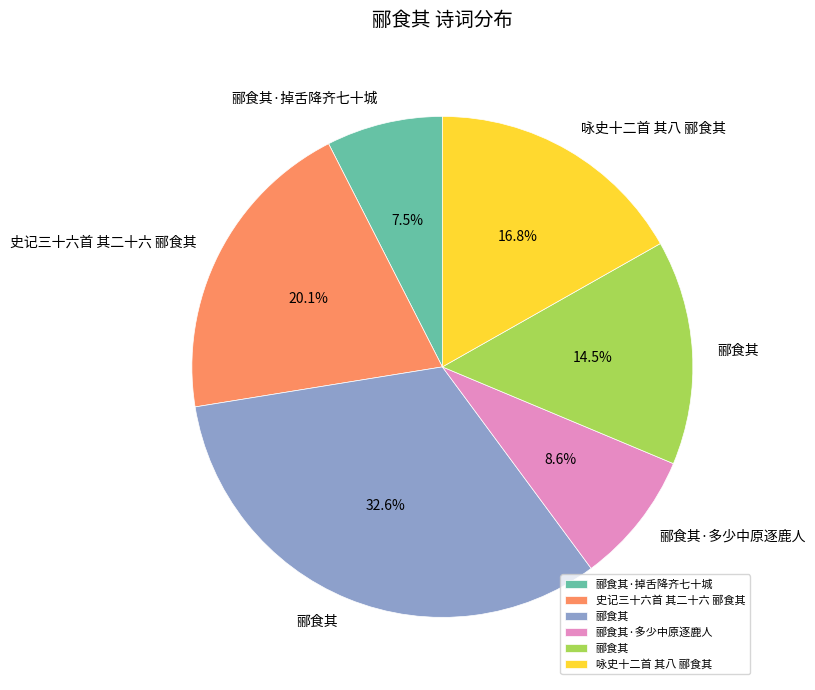

Is there any slice that represents more than half of the pie?

No